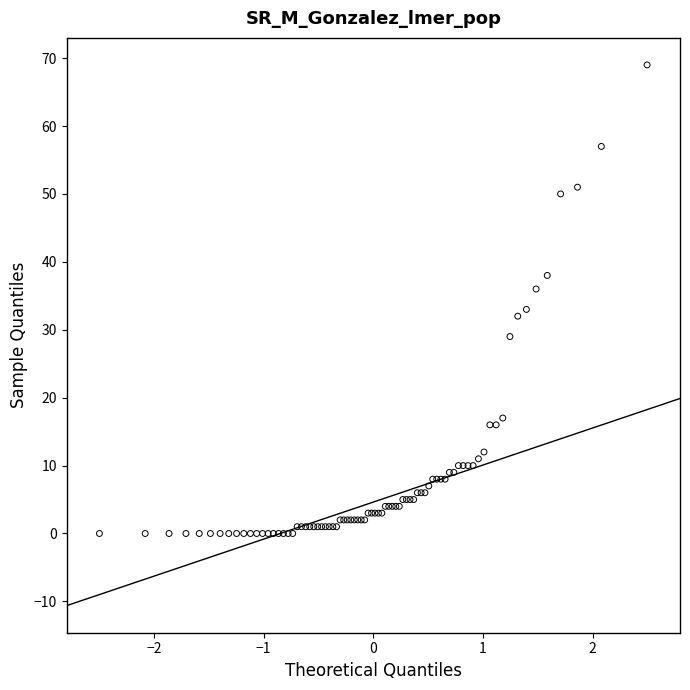

What Y value in the scatter plot is closest to 34?

33